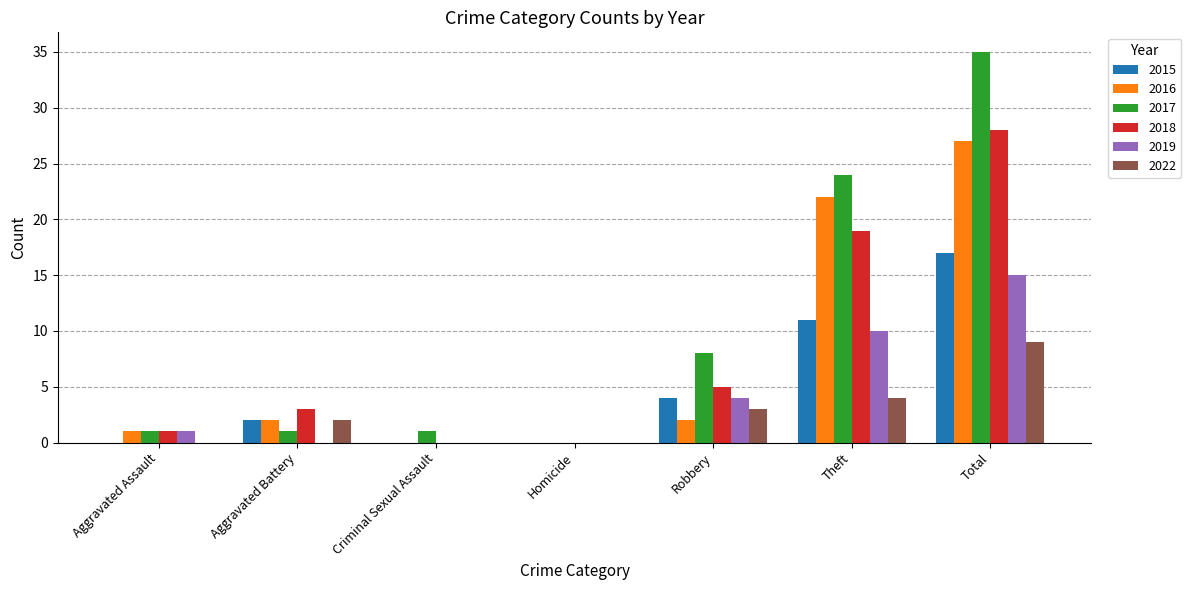

True or false: 2017 has a value of -14 at Homicide.

False